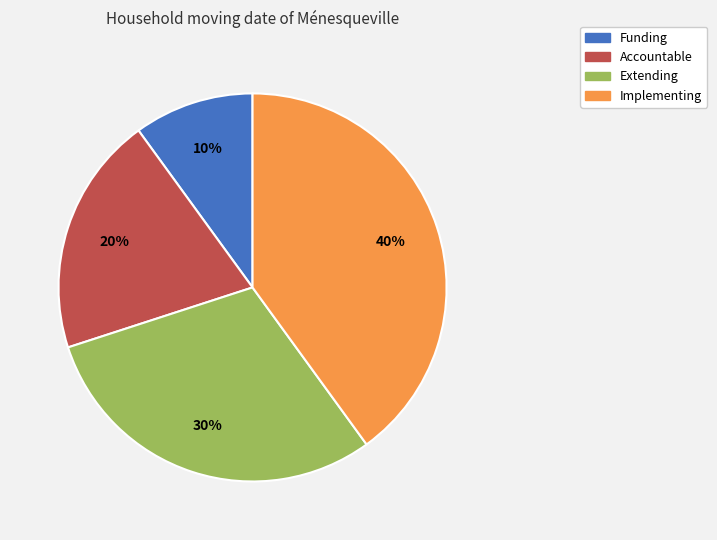

How many slices are in this pie chart?

4